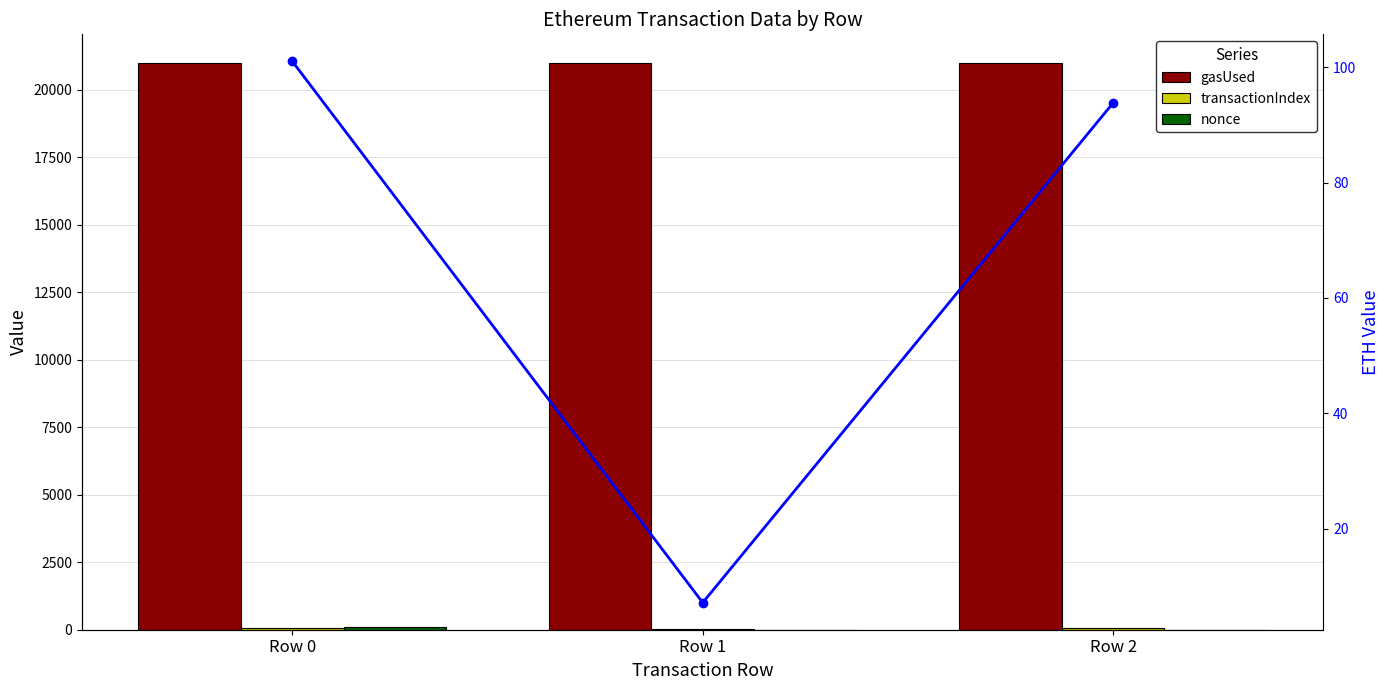

At which category is the sum across all series the highest?

Row 0